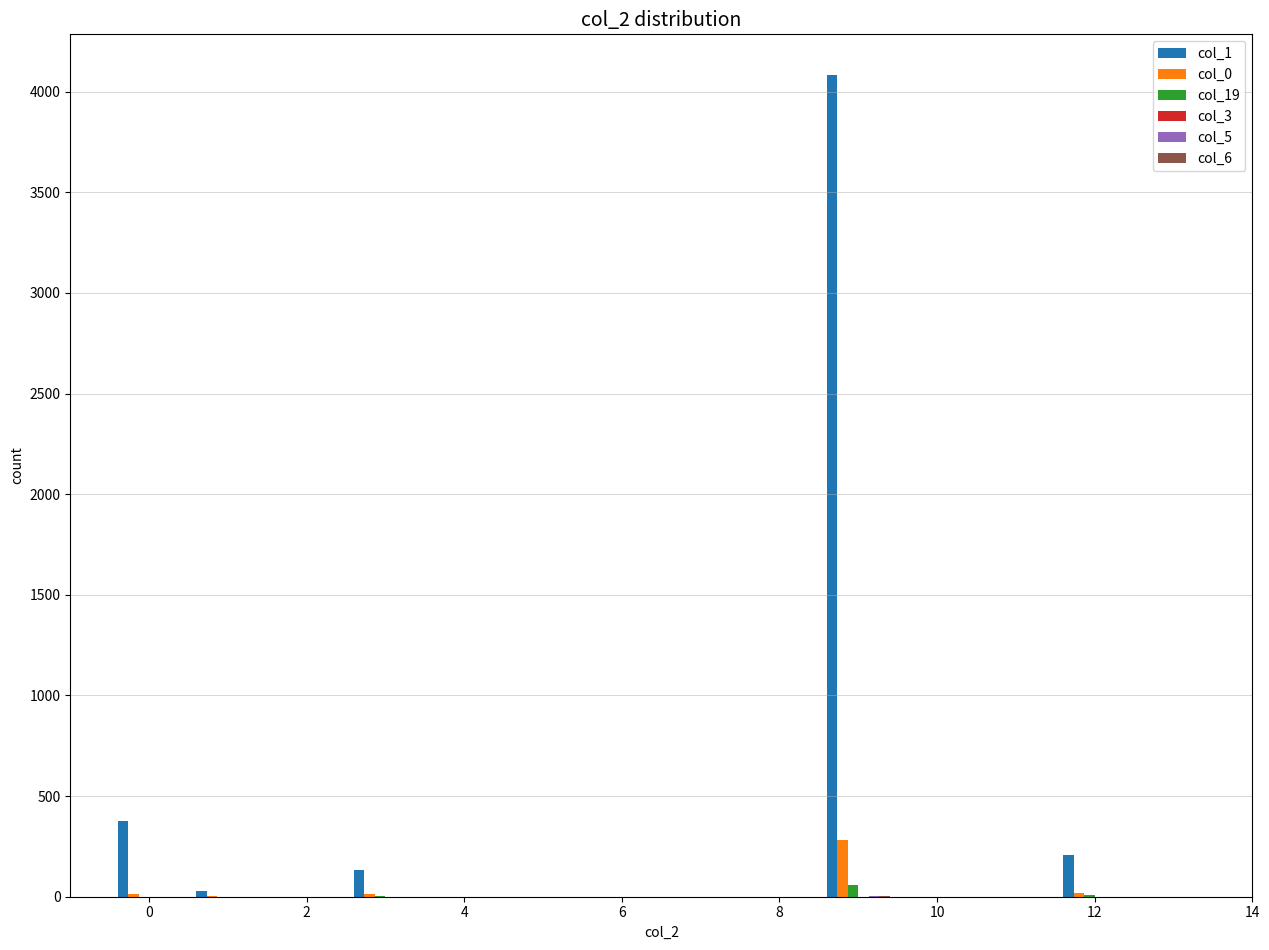

Which series has the largest total across all categories?

col_1